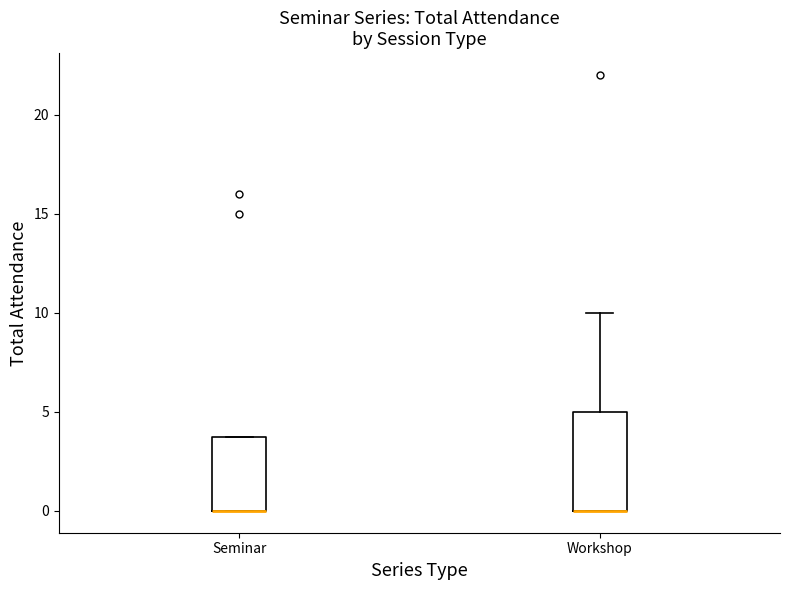

Reading left to right, transcribe this box plot: for each box, give where its median line is, the range the box spans, and where its two whiskers end, as read against the y-axis. The values are not printed on the chart, so give them approximately, as read against the axis.

Seminar: median 0 (drawn on the box's lower edge), box 0 to 4, whiskers 0 to 4
Workshop: median 0 (drawn on the box's lower edge), box 0 to 5, whiskers 0 to 10